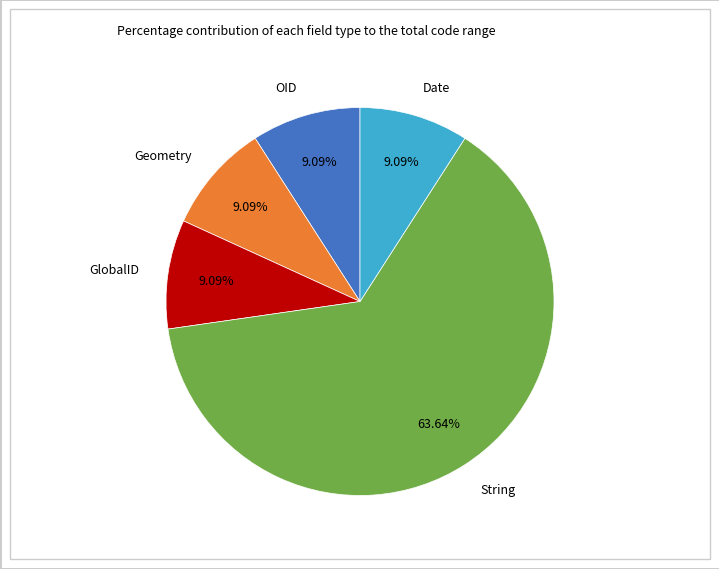

Which category has the biggest portion of the pie?

String